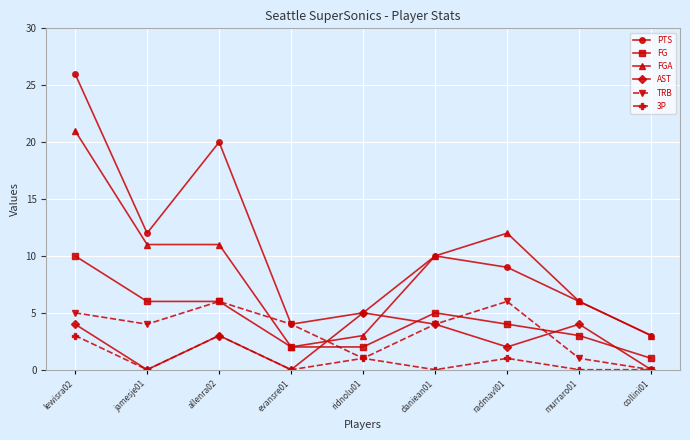

What are all the series names shown in the legend?

PTS, FG, FGA, AST, TRB, 3P